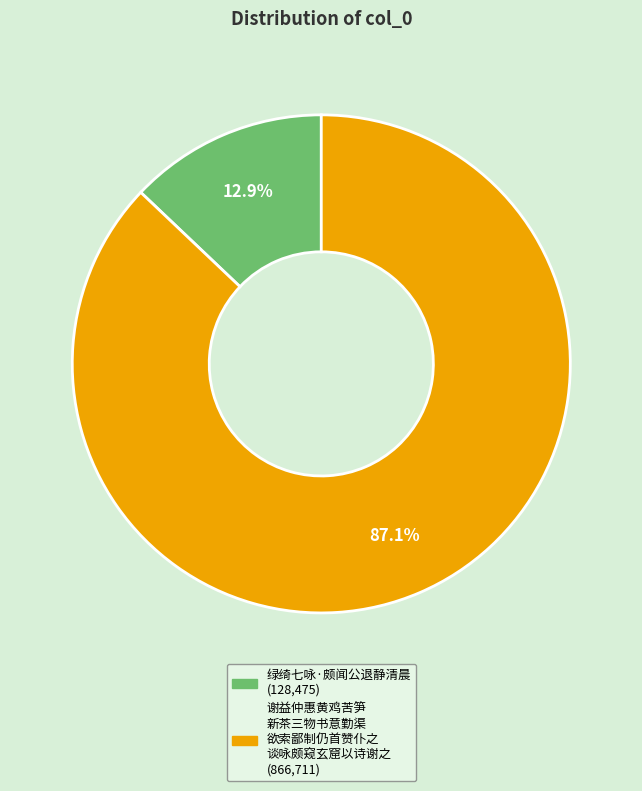

Is there a majority slice in this chart?

Yes